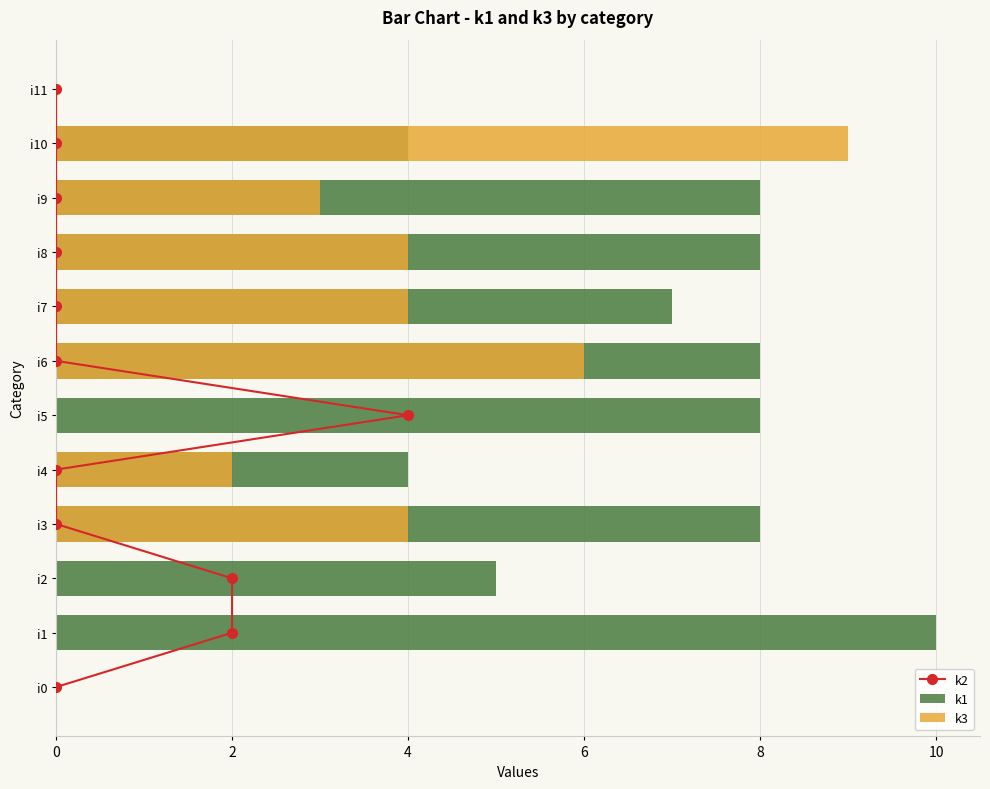

What is the spread (max minus min) of values at 4?

5